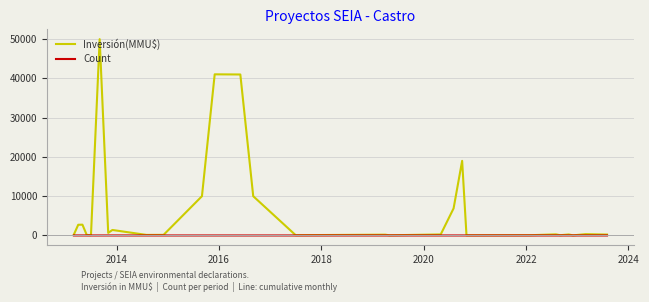

Which series has the largest total across all categories?

Inversión(MMU$)